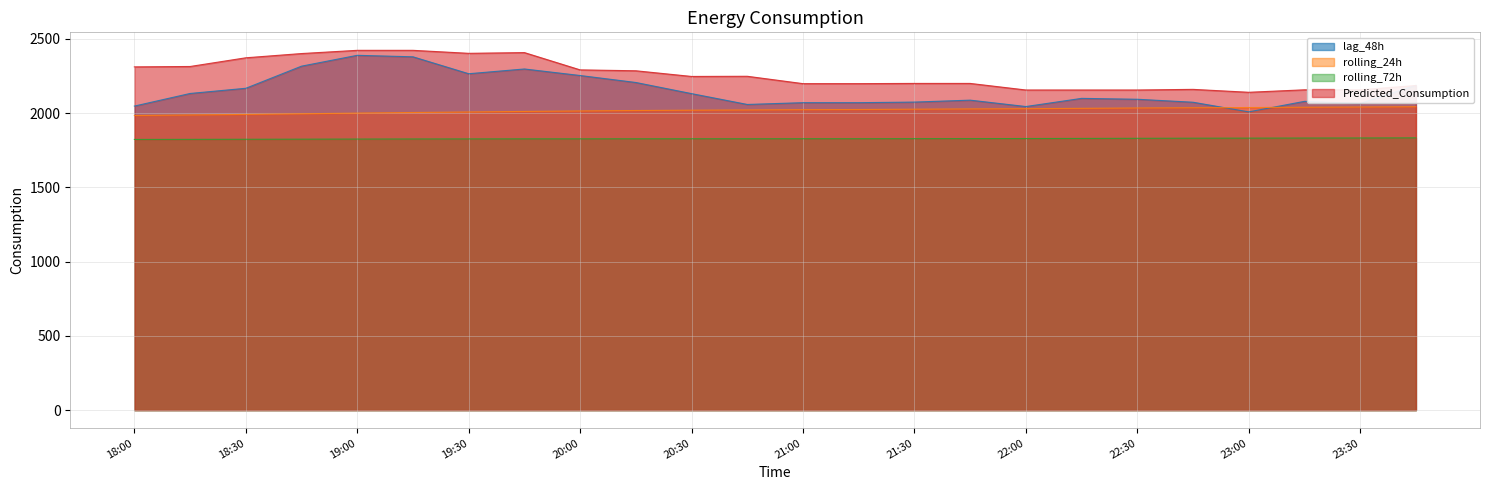

What is the minimum value shown in the chart?

1823.3